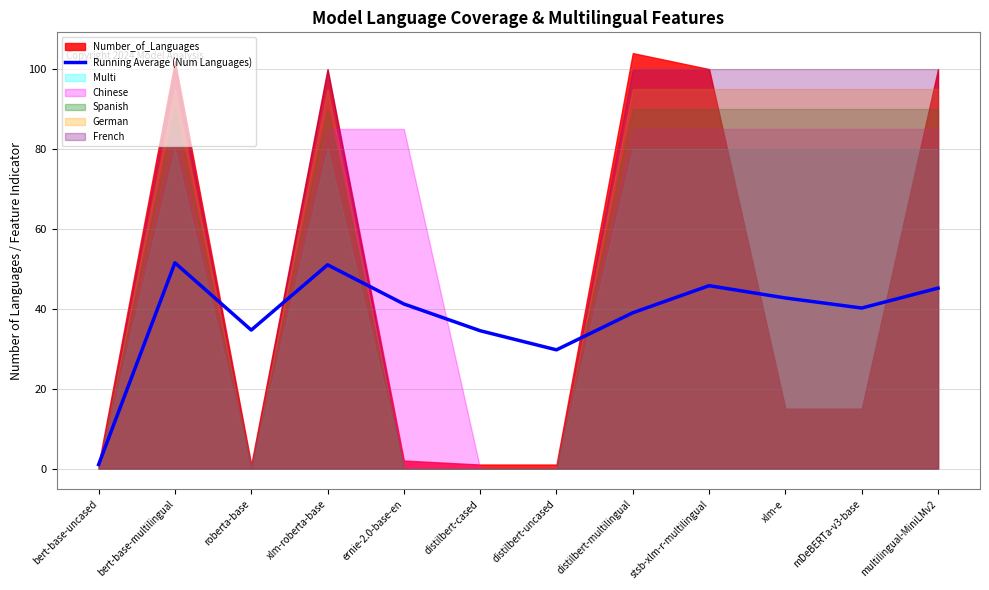

Does the chart have visible grid lines?

Yes